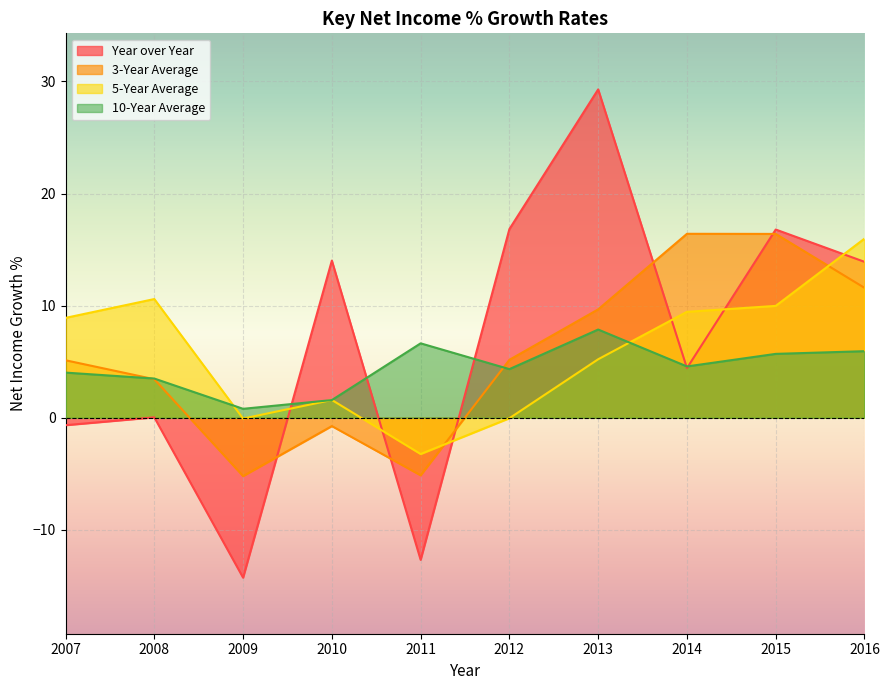

At which label does 3-Year Average first exceed 5?

2007